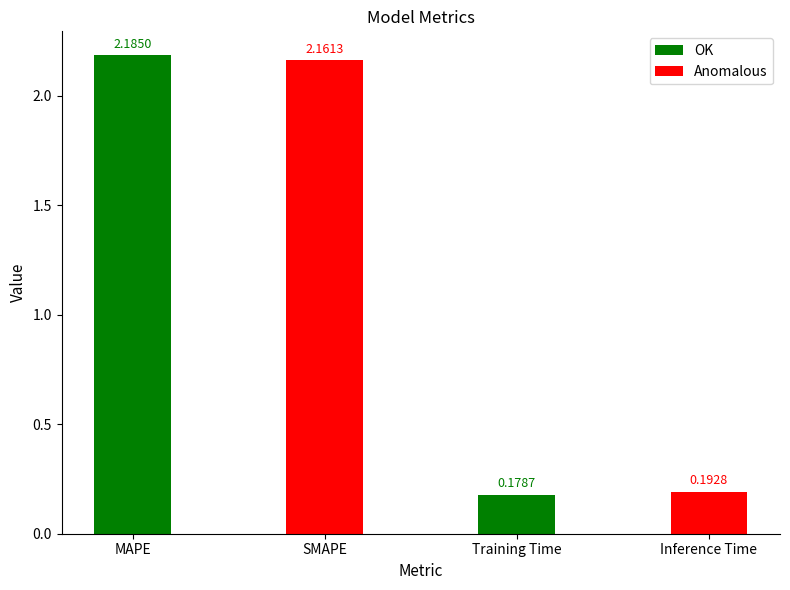

What is the difference between the second highest and second lowest values?

2.0